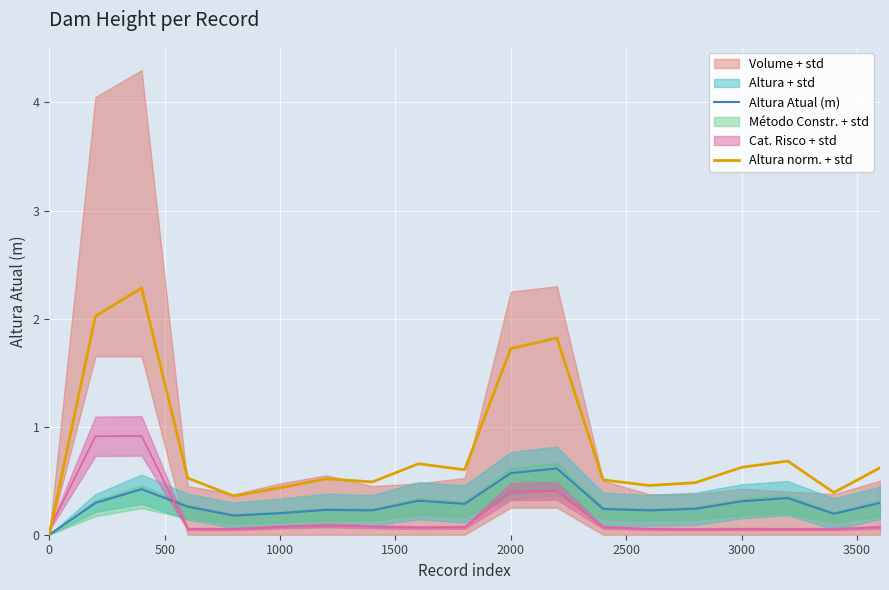

How many Altura norm. + std values are between 0 and 1?

15